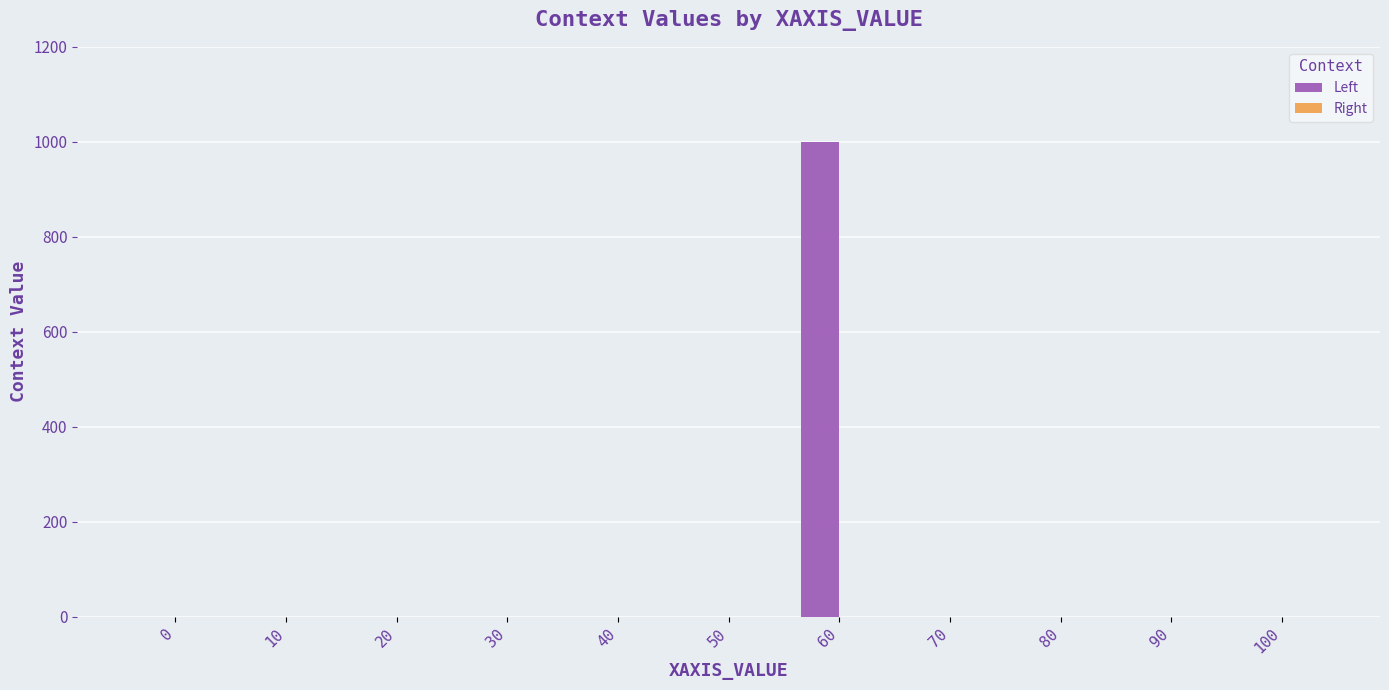

Reading left to right, what are all the values shown in this chart?

0=0	10=0	20=0	30=0	40=0	50=0	60=1000	70=0	80=0	90=0	100=0